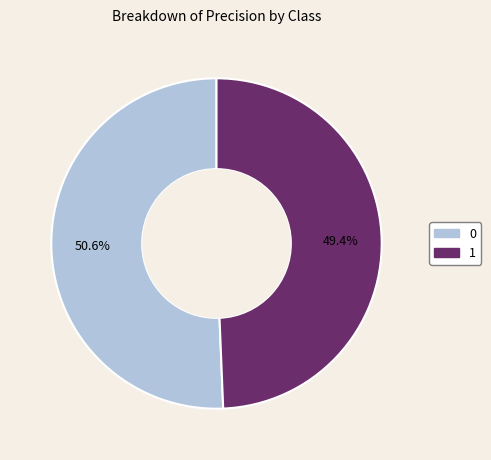

To the nearest percent, what is the average slice percentage?

50%